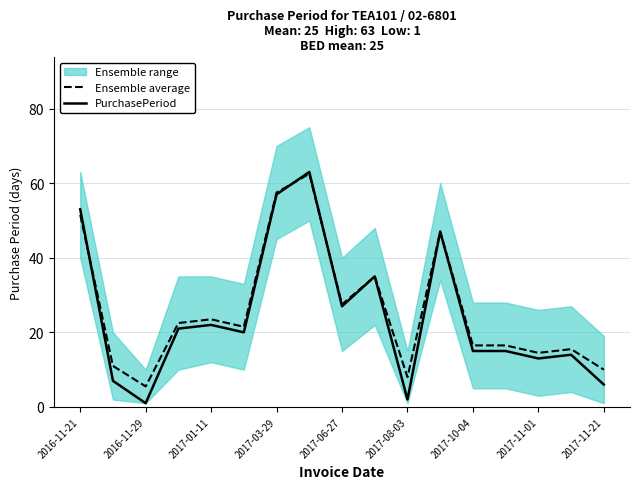

What is the difference between the maximum and minimum values in the Ensemble average series?

57.0